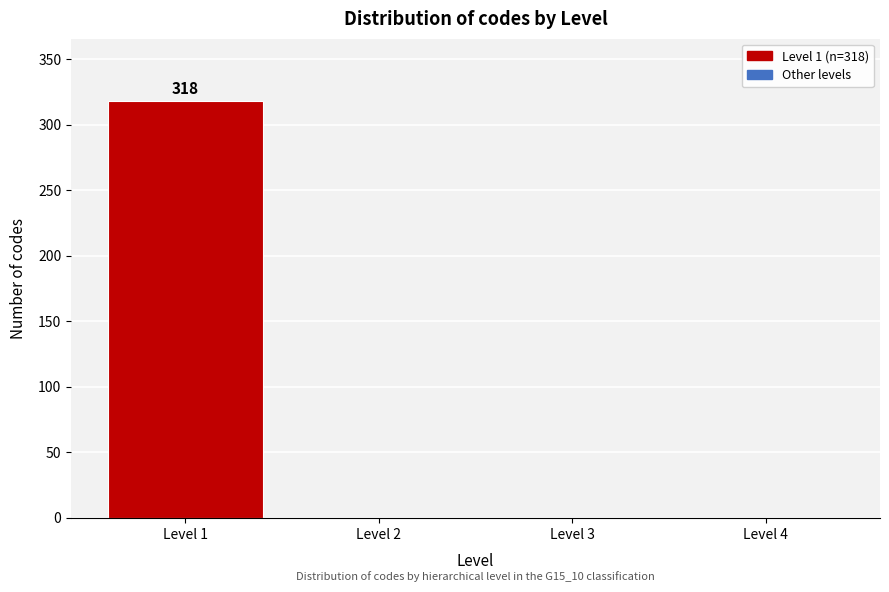

Which range on the x-axis has the tallest bar?

0.5 to 1.5